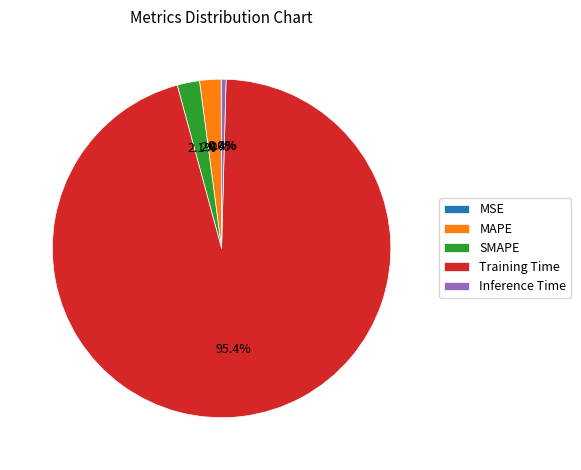

To the nearest percent, what is the average slice percentage?

20%